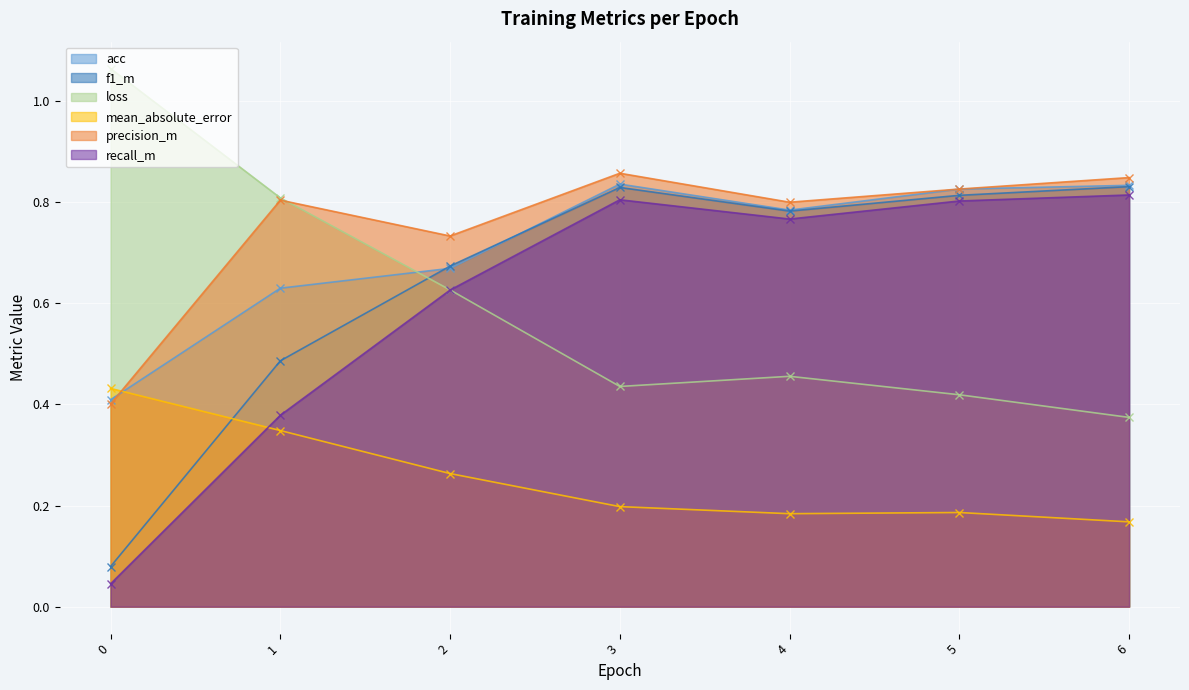

Where is the first local maximum for acc?

3